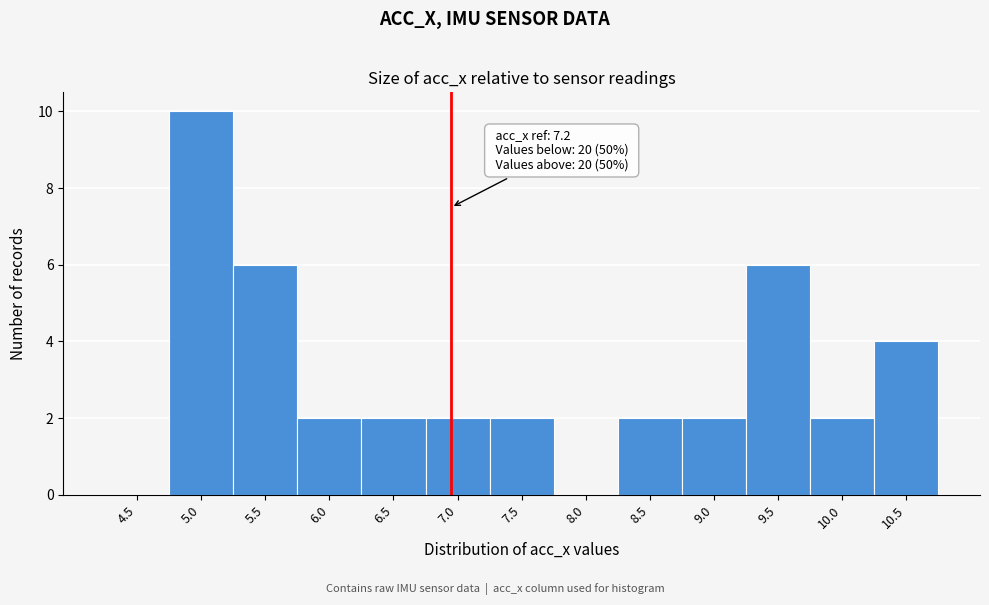

Reading right to left, list all the values displayed in this chart.

10.5=4	10.0=2	9.5=6	9.0=2	8.5=2	8.0=0	7.5=2	7.0=2	6.5=2	6.0=2	5.5=6	5.0=10	4.5=0